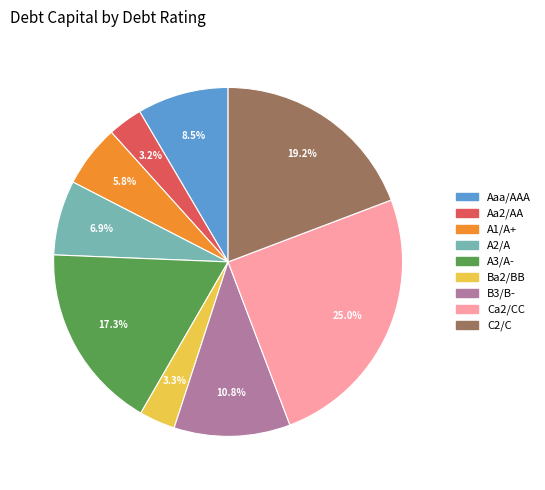

Which slice is the largest?

Ca2/CC